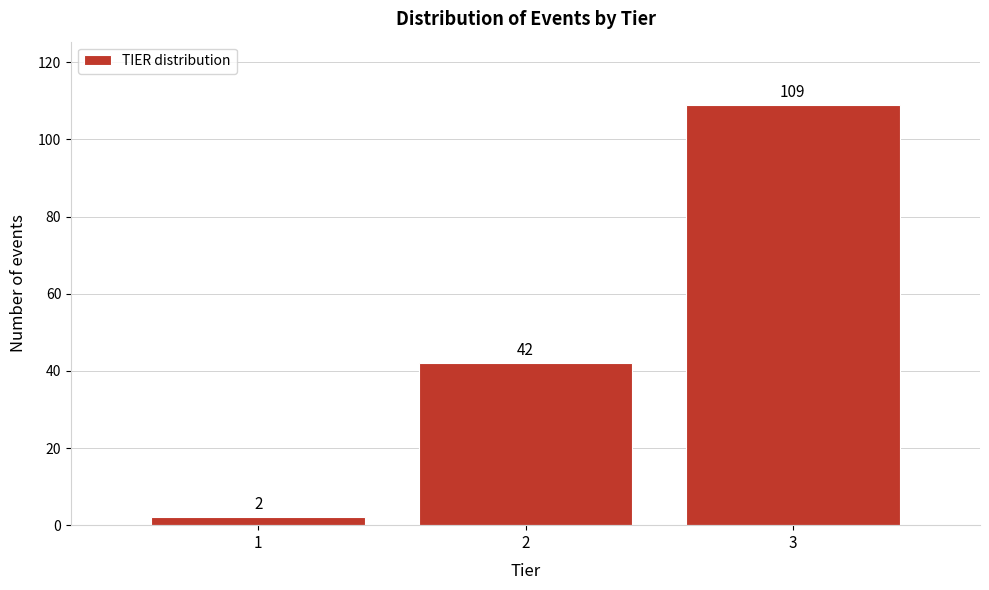

Reading left to right, list every bar in this chart as the range it spans on the x-axis followed by its height.

0.5 to 1.5: 2
1.5 to 2.5: 42
2.5 to 3.5: 109